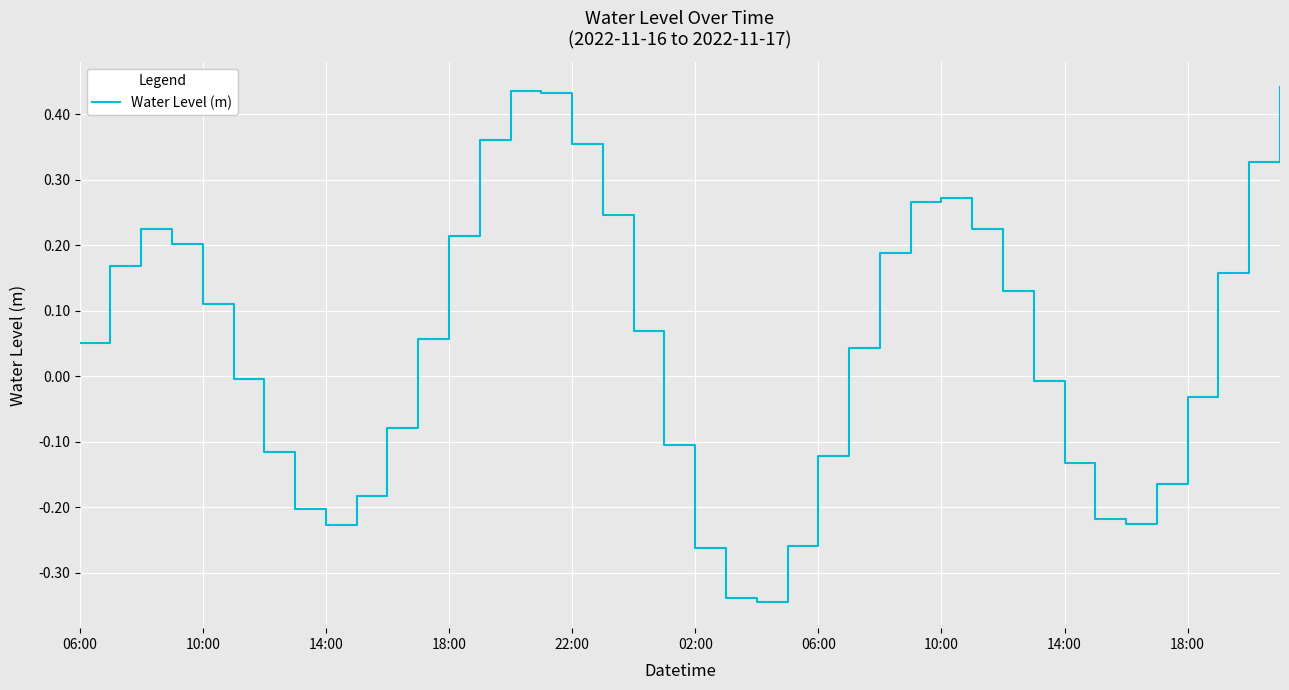

What is the difference between the maximum and minimum values?

0.8